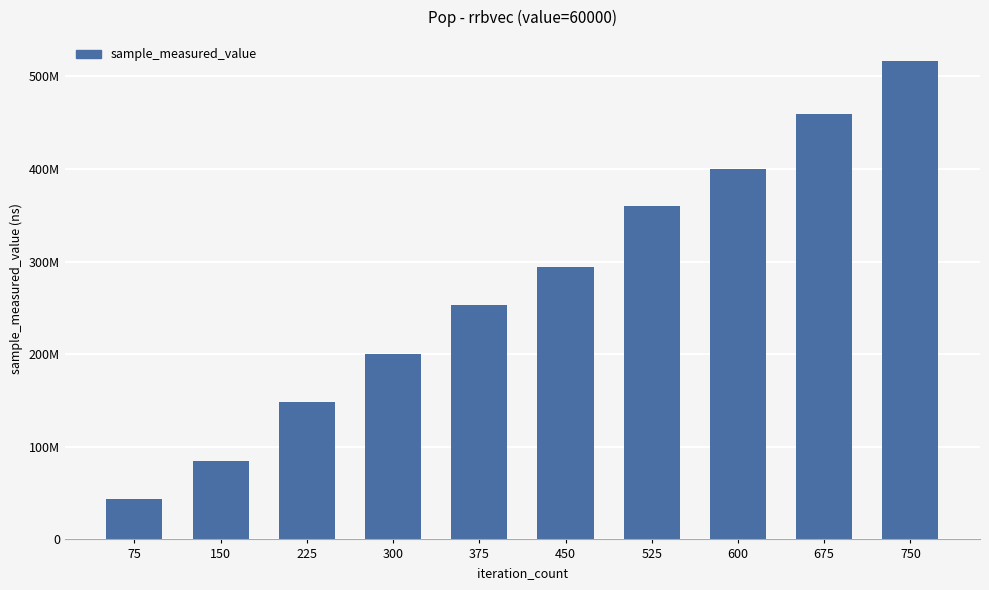

What is the change in value from 375 to 750?

+263573131